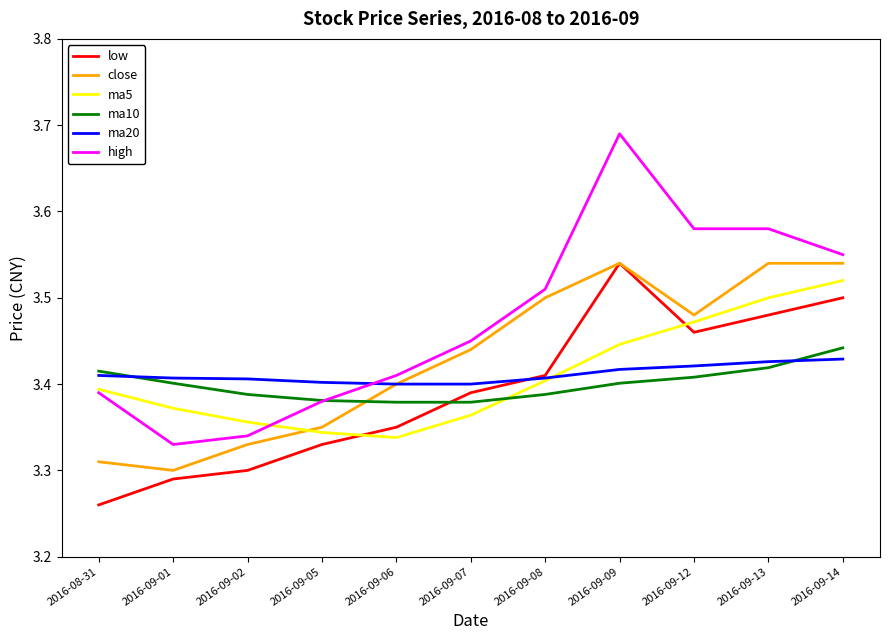

At how many categories does at least one series exceed 3?

11